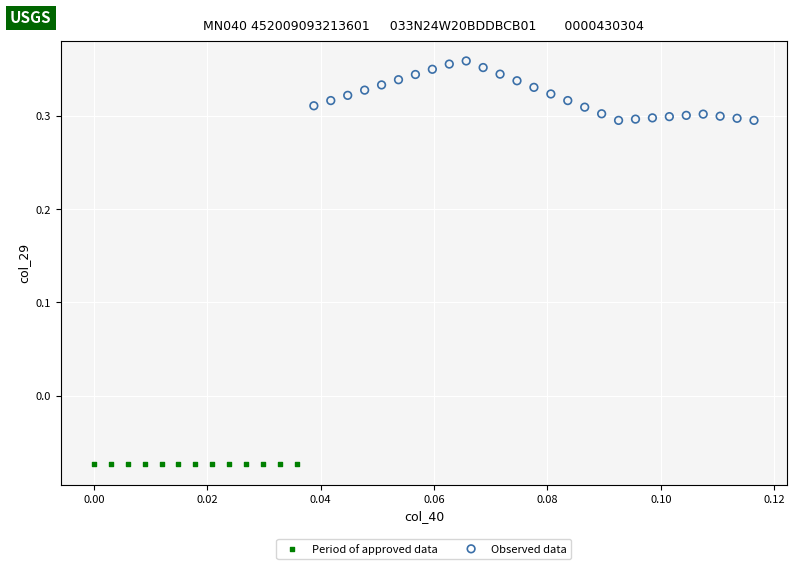

Which series reaches the maximum Y coordinate?

Observed data